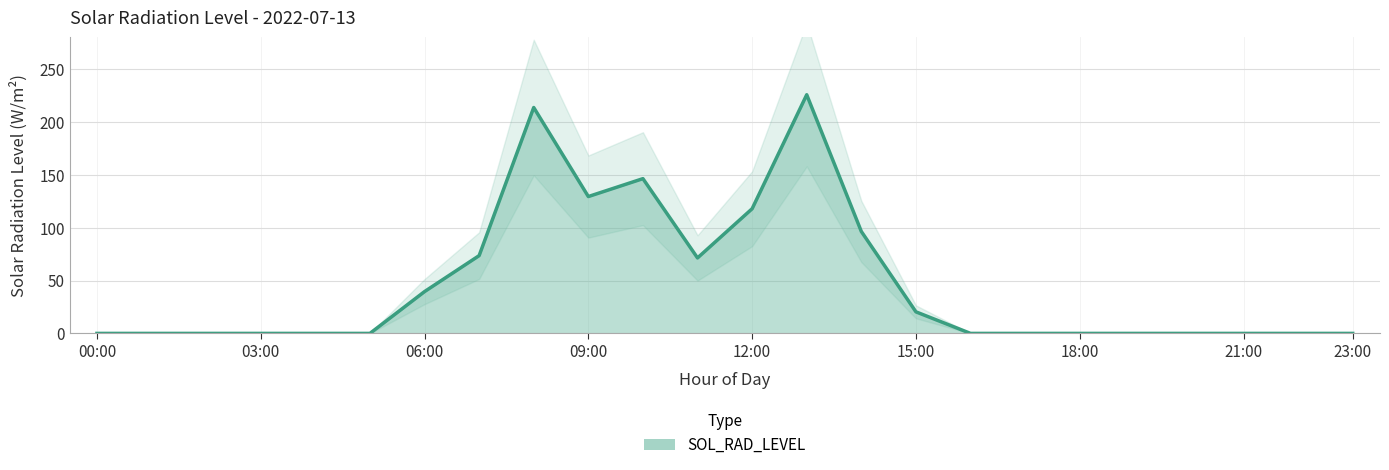

What is the greatest value displayed?

225.8